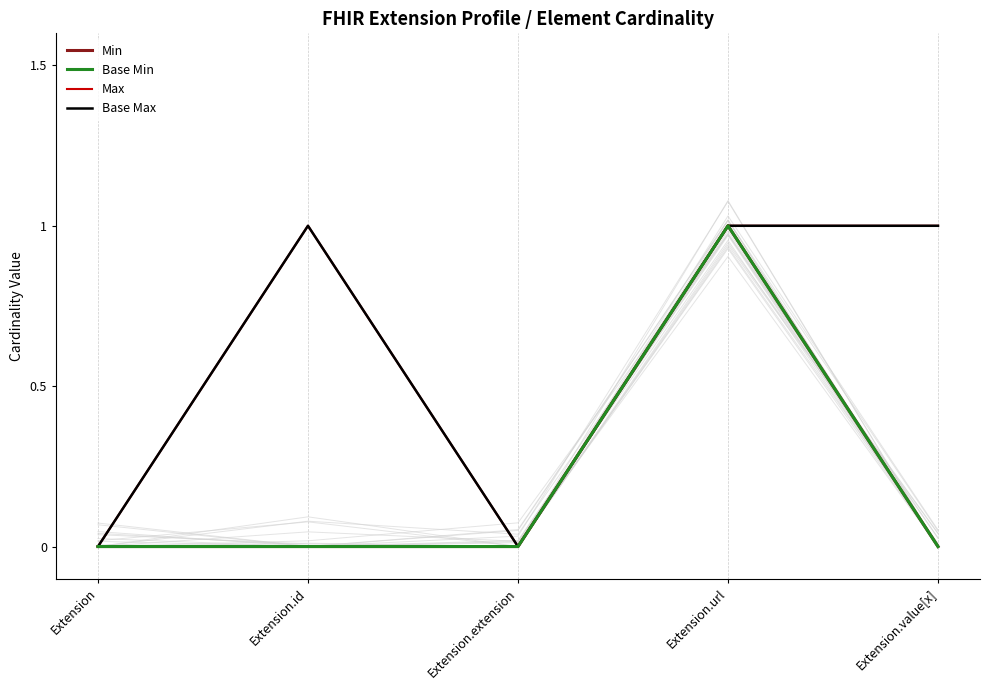

What is the label of the 4th point from the left?

Extension.url